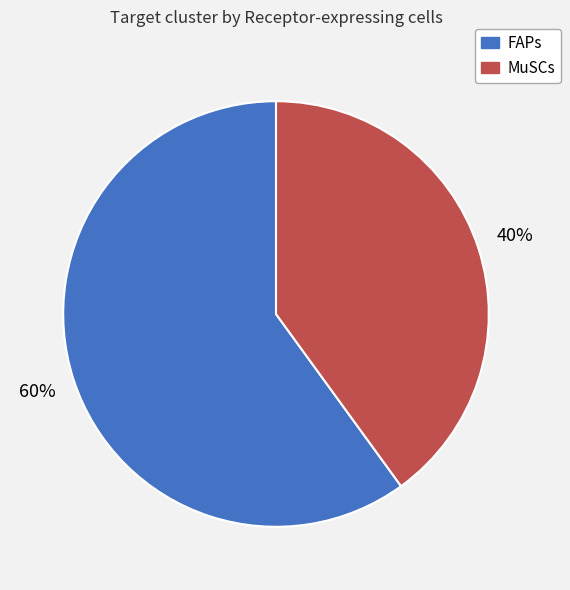

Combined, do MuSCs and FAPs account for over 50%?

Yes